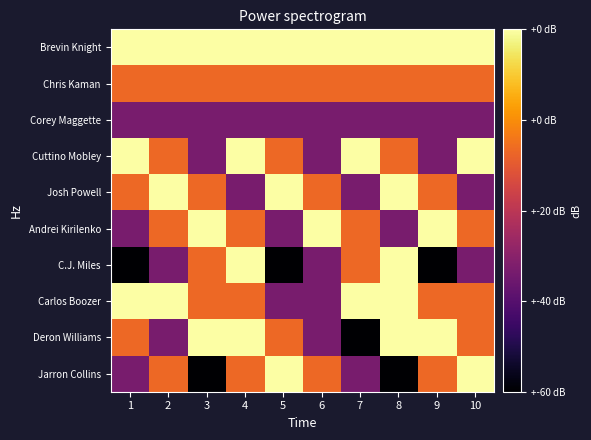

At how many categories does at least one series exceed 2?

10